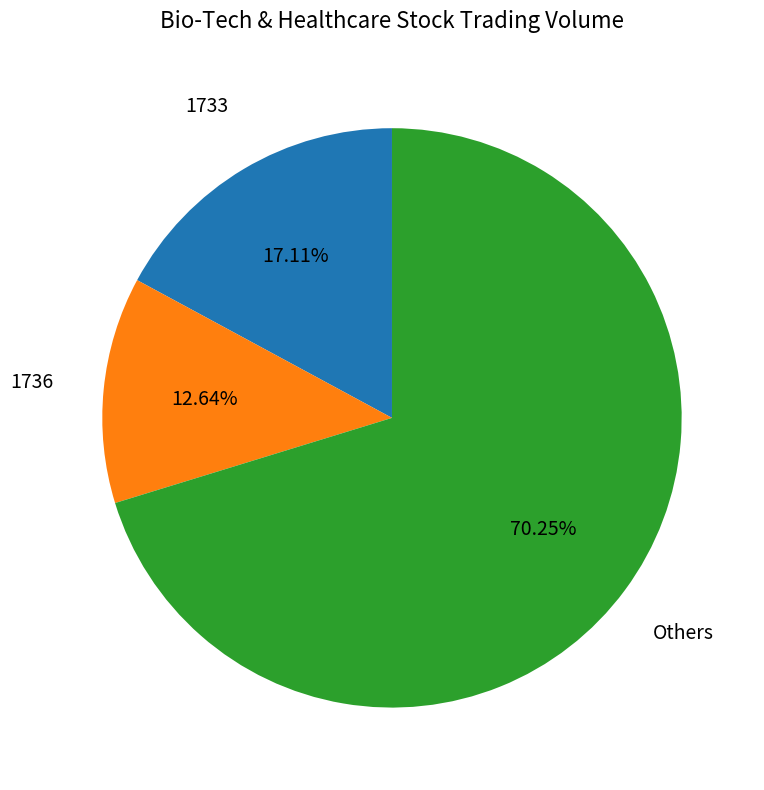

Does any single category account for the majority?

Yes